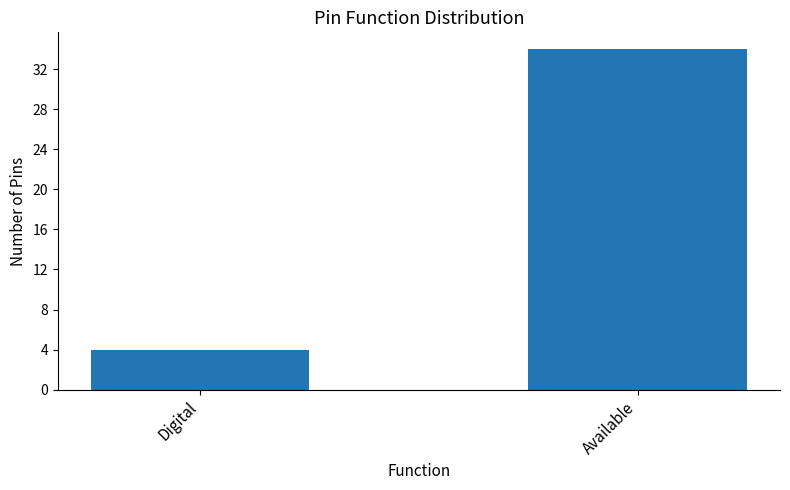

The chart shows a value of 7 at Digital. True or false?

False